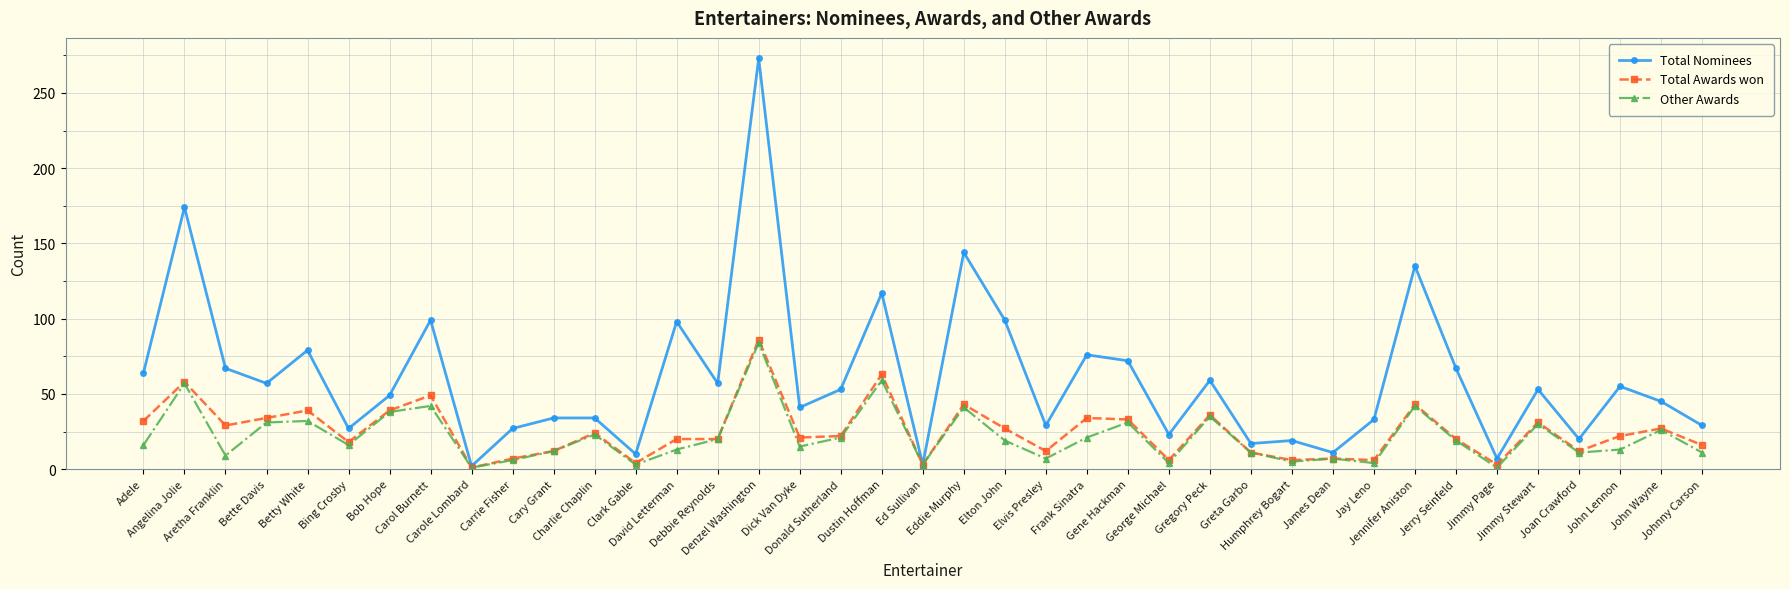

True or false: Total Nominees has more than 2 interior local peaks.

True